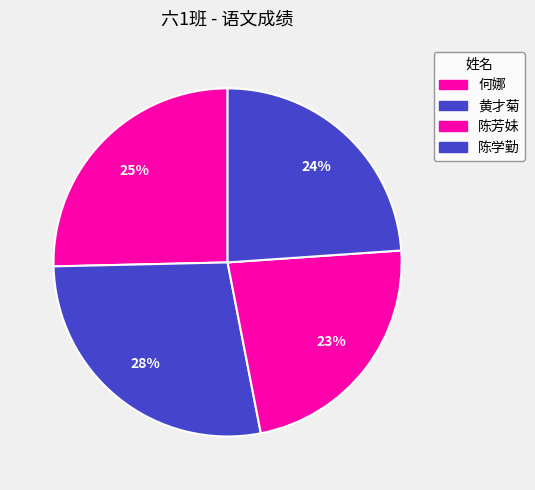

What is the ratio of the value at 黄才菊 to the value at 何娜?

1.1